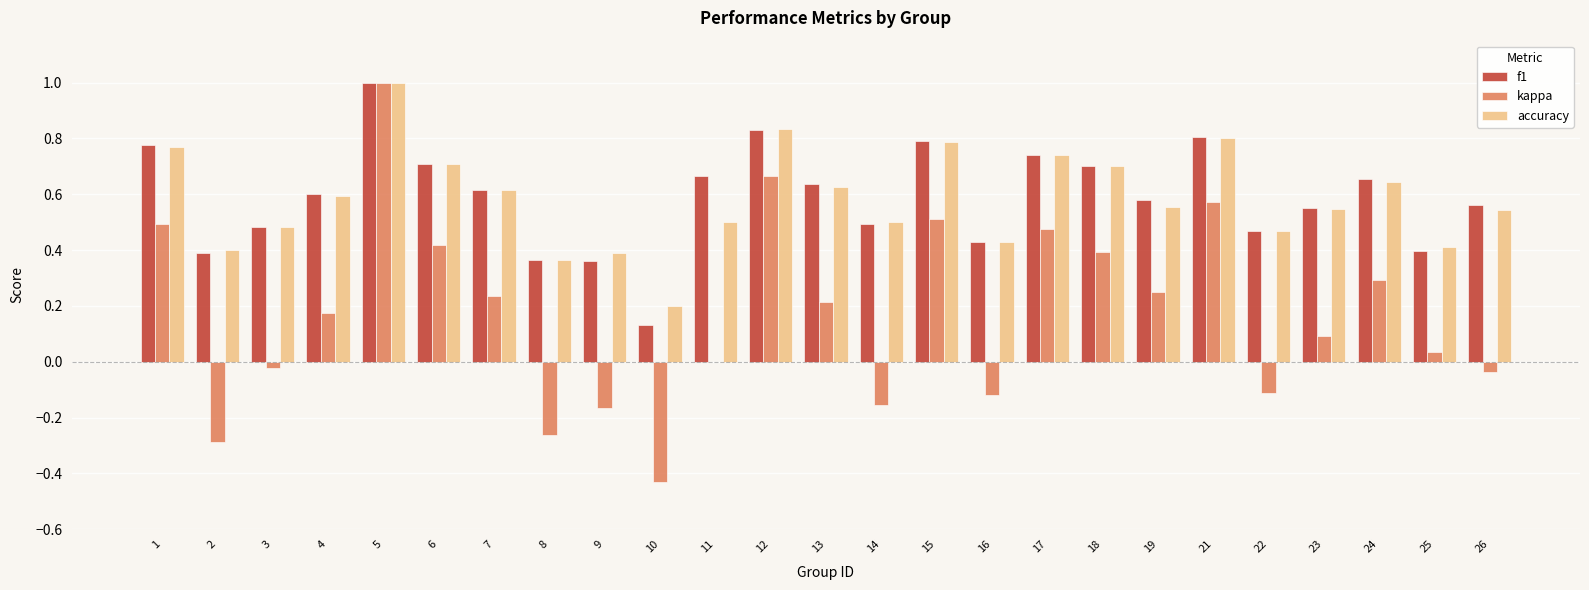

What is the total value across all series at 26?

1.1